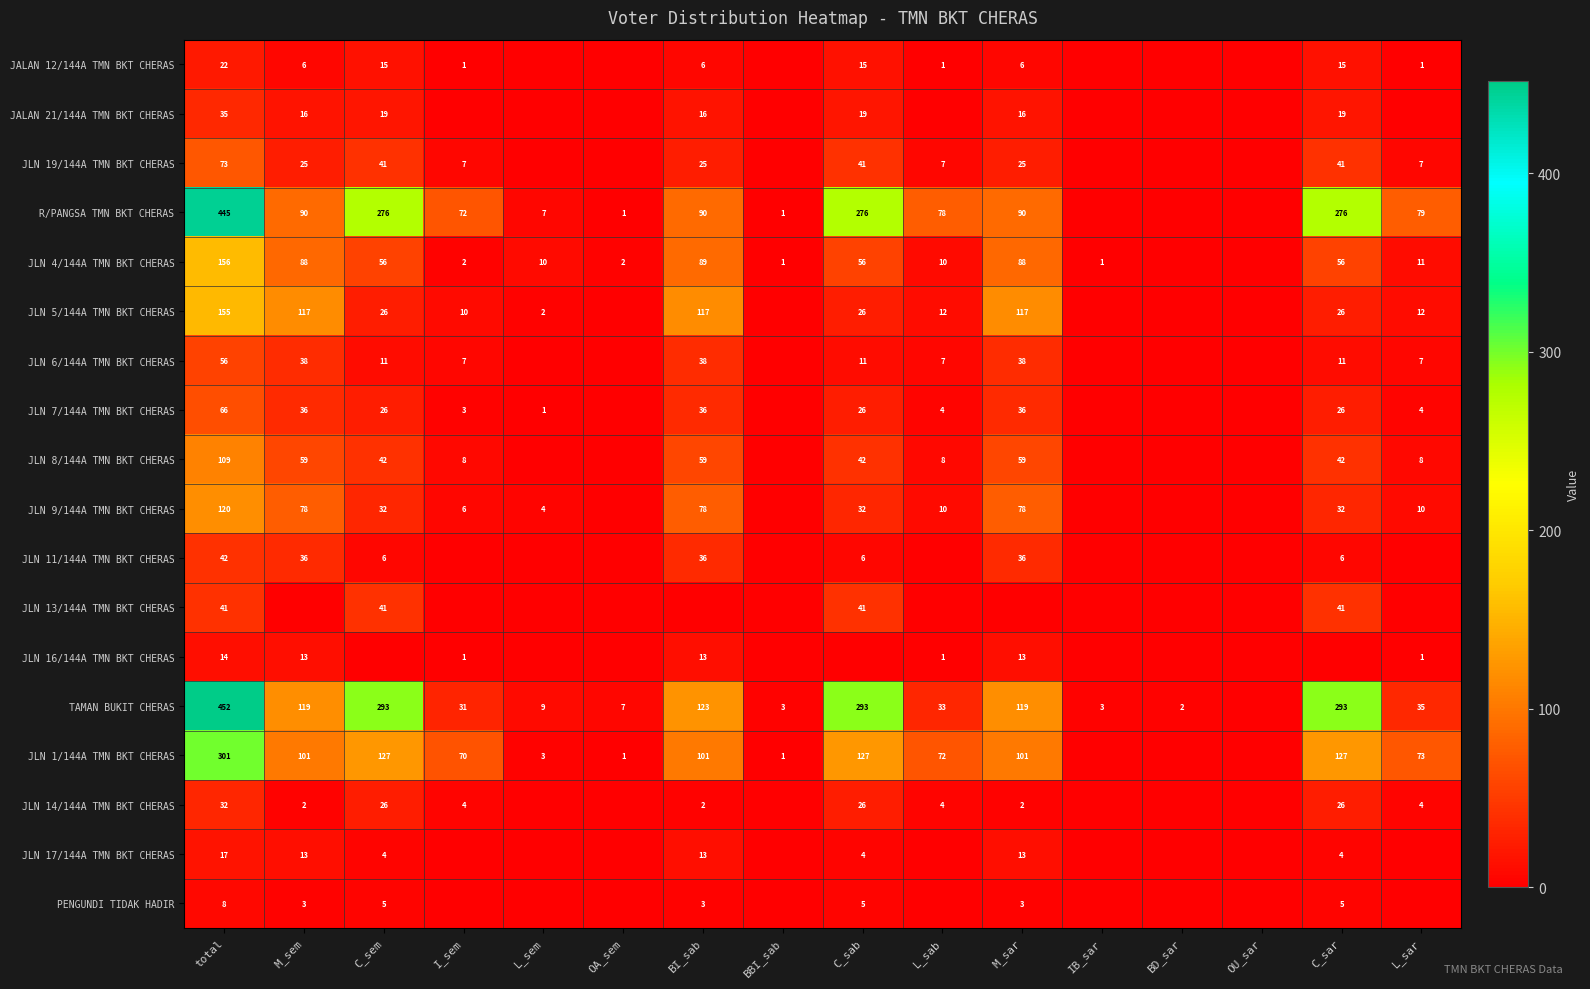

True or false: R/PANGSA TMN BKT CHERAS has a value of 276 at C_sem.

True